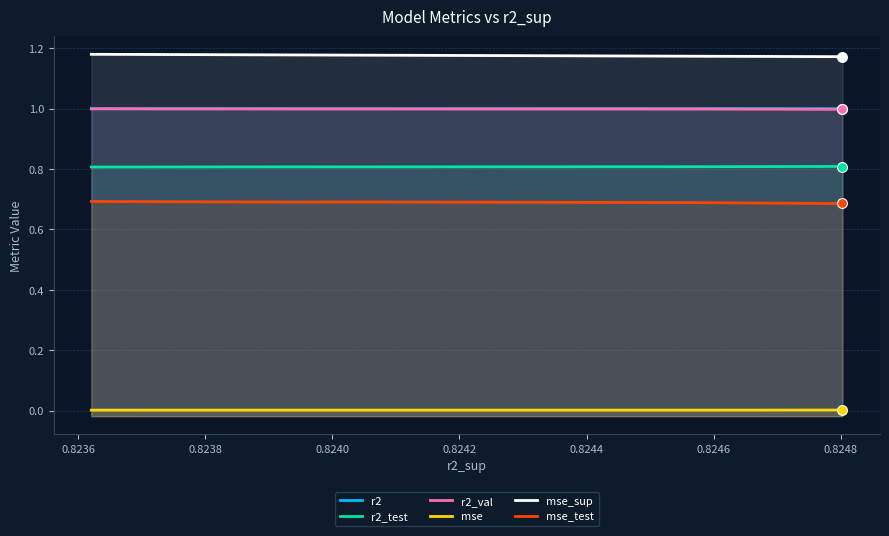

What is the total value across all series at 0.8238?

4.7